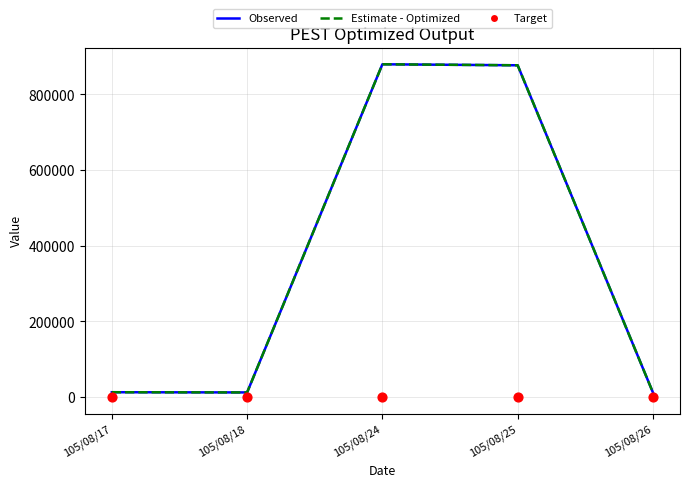

Which series contains the lowest Y value?

Target